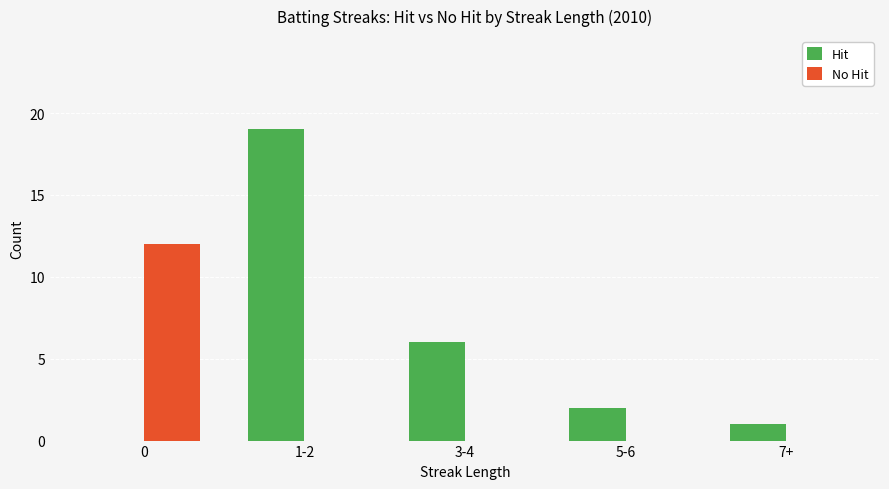

Between 3-4 and 7+, which series saw the biggest shift?

Hit